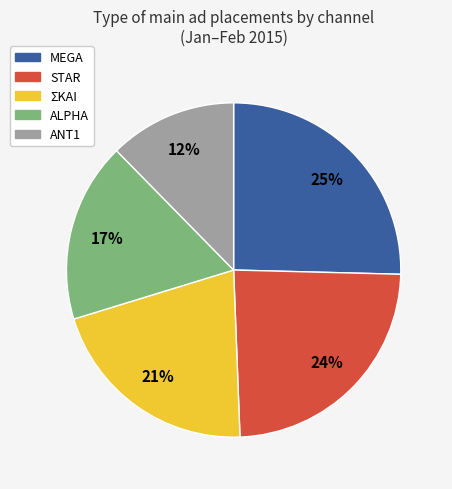

To the nearest percent, what is the difference between the largest and smallest slice percentages?

13%